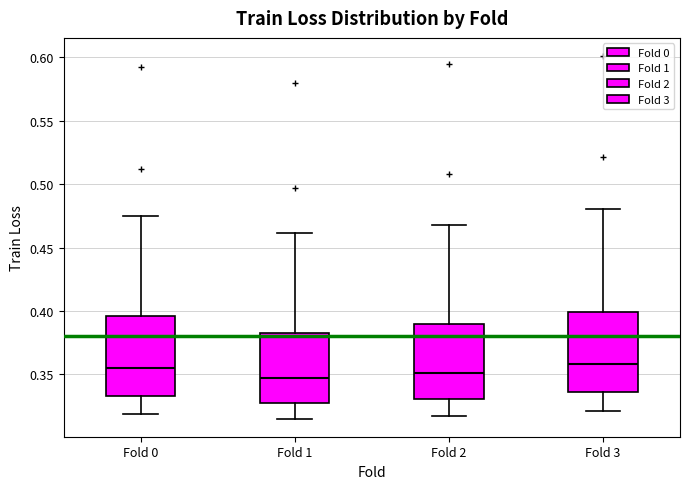

Reading left to right, read every box against the y-axis: the position of its median line, the range the box covers, and the ends of its whiskers. The values are not printed on the chart, so give them approximately, as read against the axis.

Fold 0: median 0.355, box 0.335 to 0.395, whiskers 0.320 to 0.475
Fold 1: median 0.345, box 0.330 to 0.380, whiskers 0.315 to 0.460
Fold 2: median 0.350, box 0.330 to 0.390, whiskers 0.315 to 0.470
Fold 3: median 0.360, box 0.335 to 0.400, whiskers 0.320 to 0.480